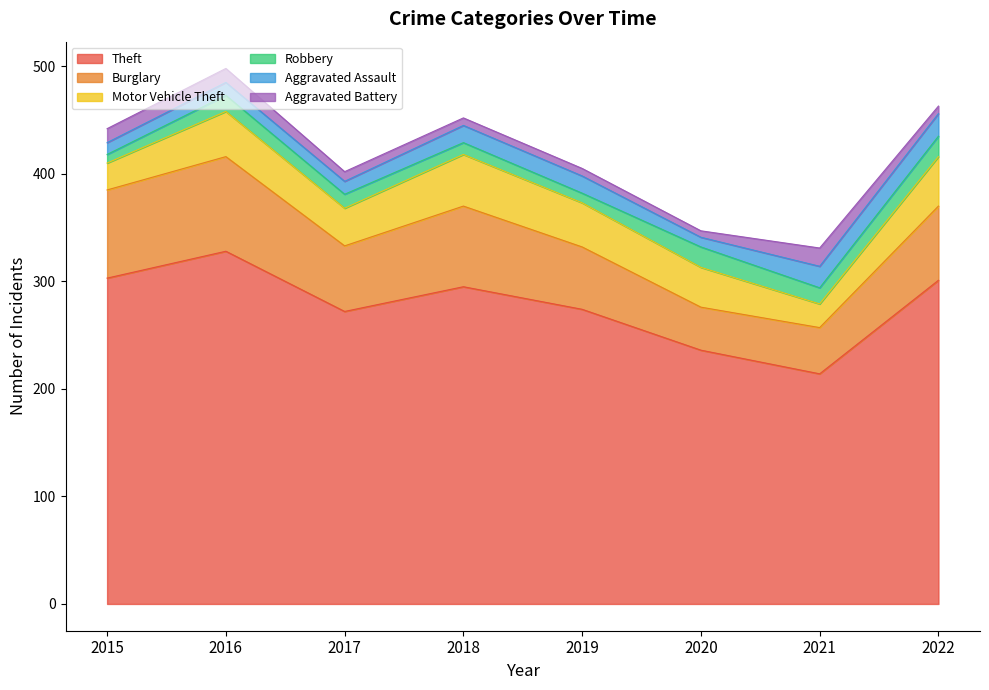

How many categories are shown in the chart?

8